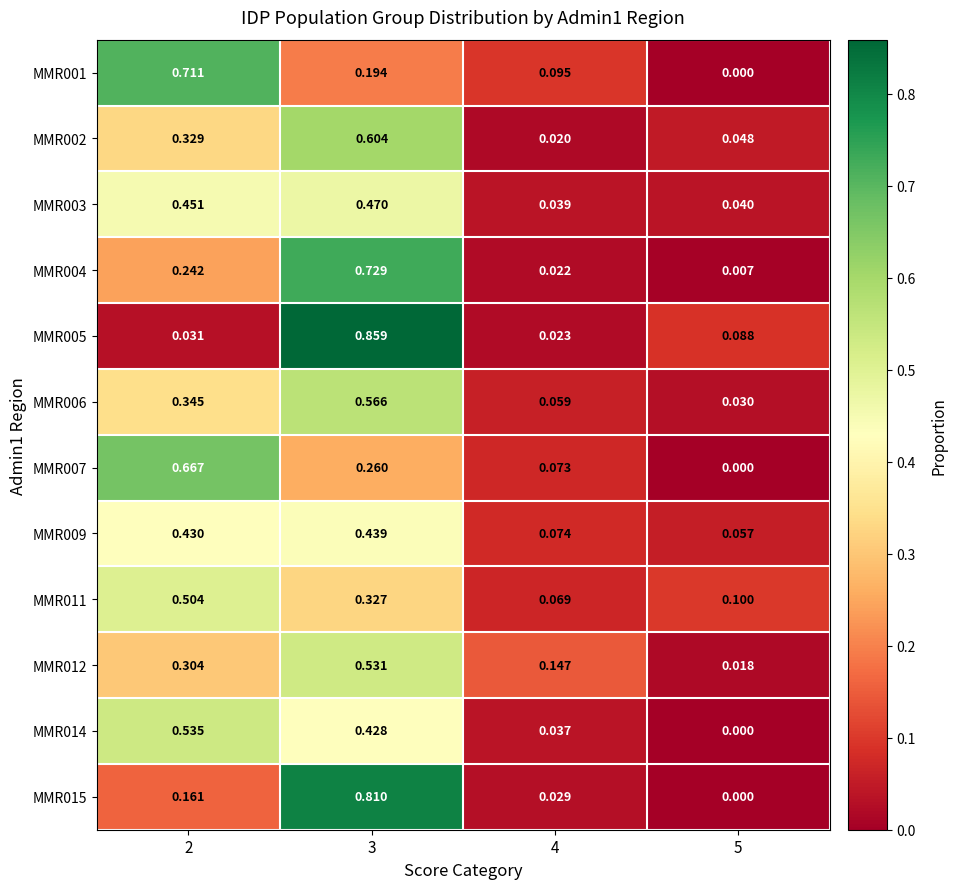

Is the value of MMR002 at 2 greater than the value of MMR012 at 3?

No